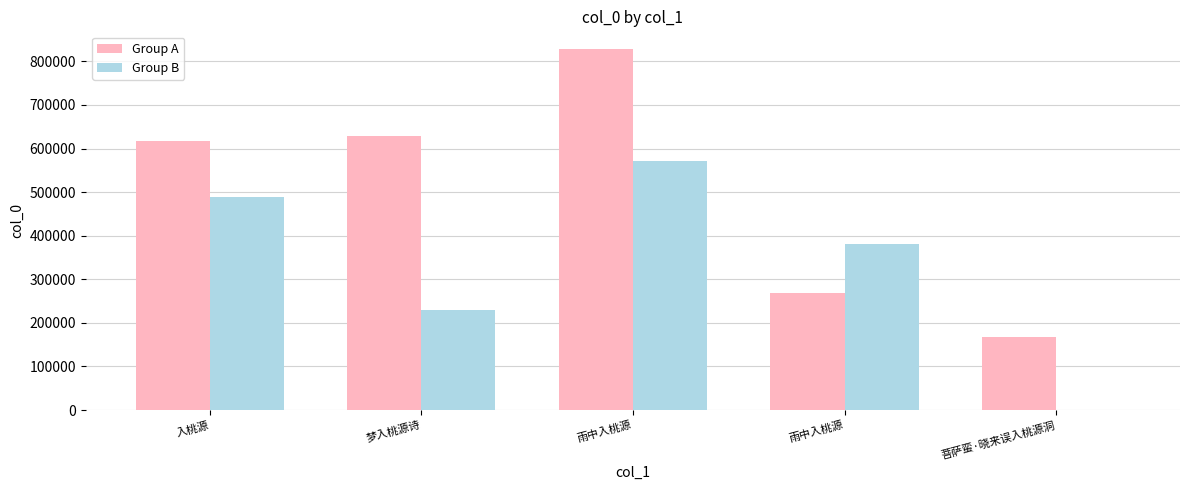

What is the total value across all series at 雨中入桃源?

1399970